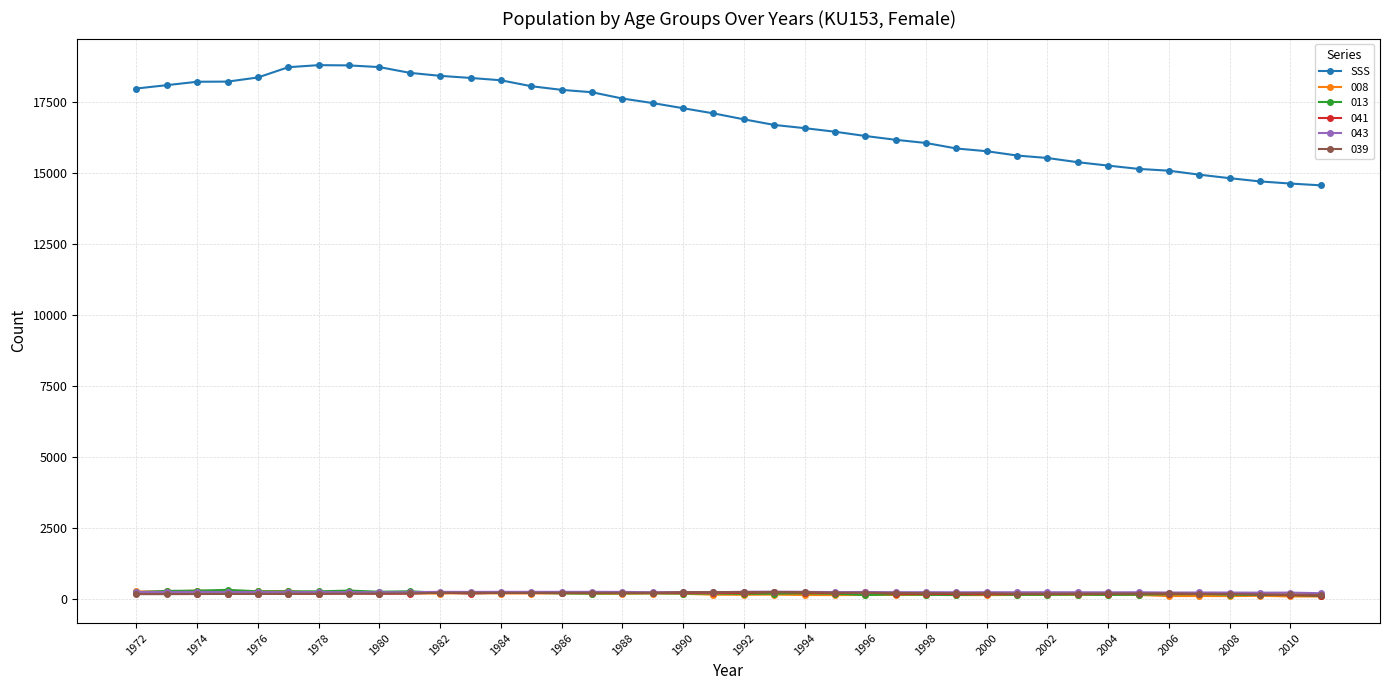

True or false: 041 and SSS intersect in this chart.

False